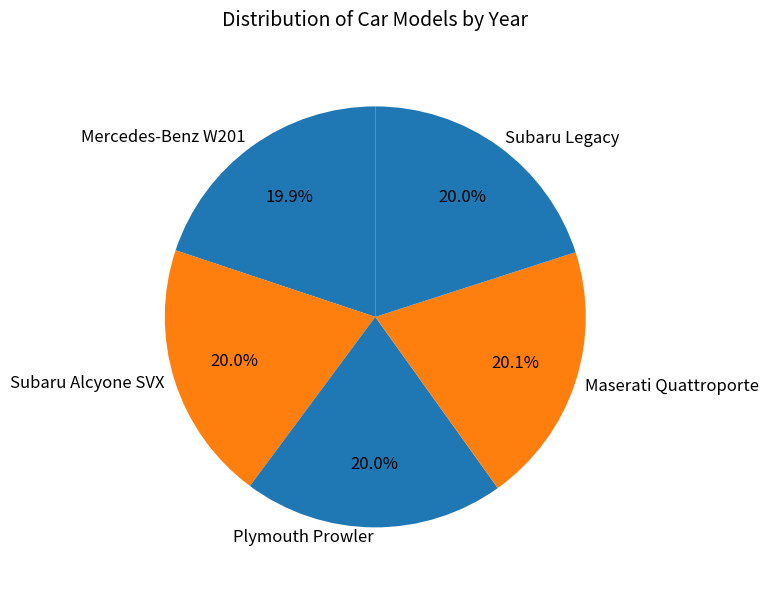

What is the ratio of the value at Subaru Legacy to the value at Subaru Alcyone SVX?

1.0